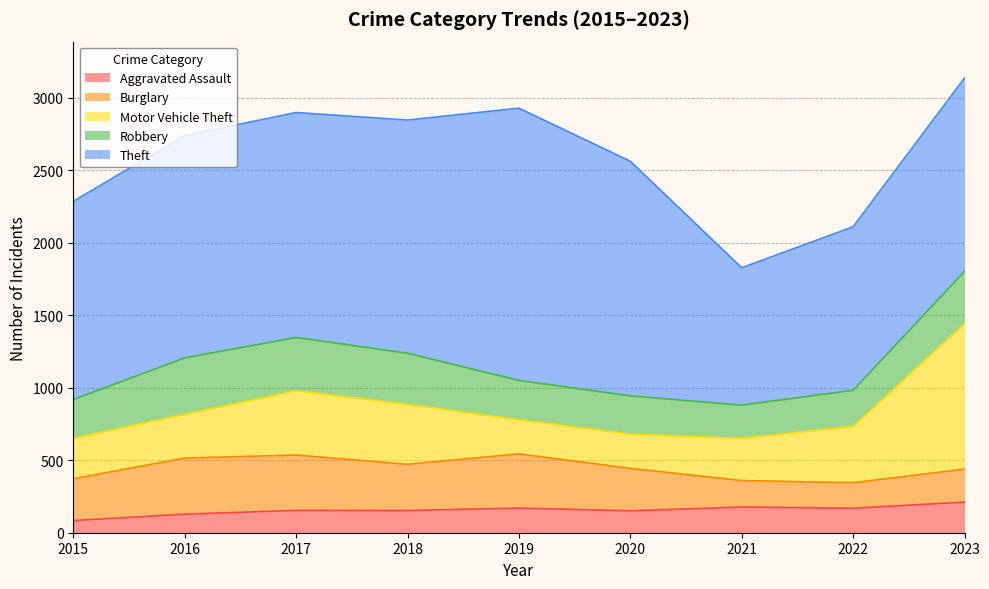

Rank the series by their maximum value, from lowest to highest.

Aggravated Assault, Burglary, Robbery, Motor Vehicle Theft, Theft